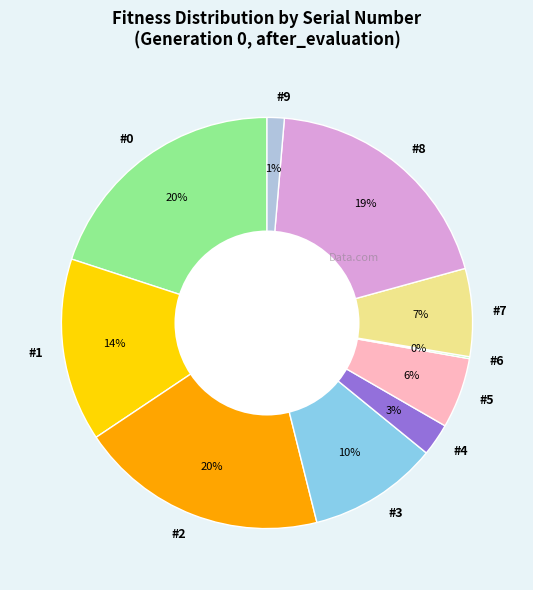

Which has a higher value, #2 or #7?

#2